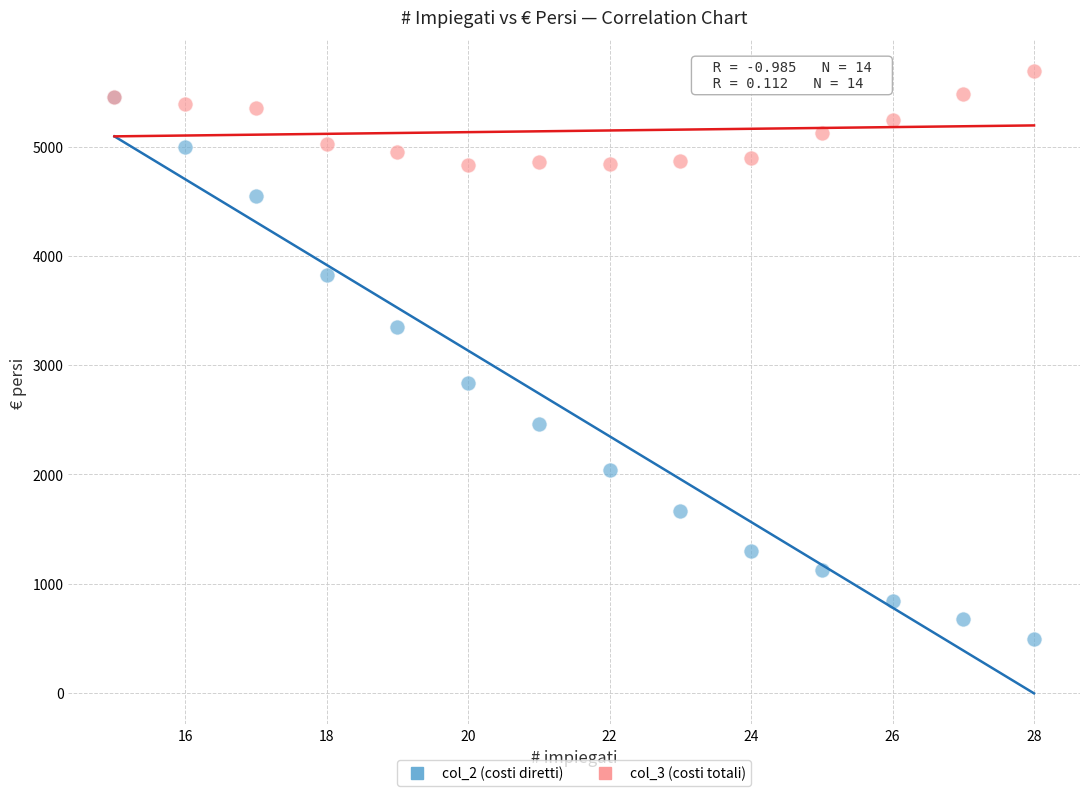

In the col_2 (costi diretti) series, what Y value is closest to 2975?

2835.4